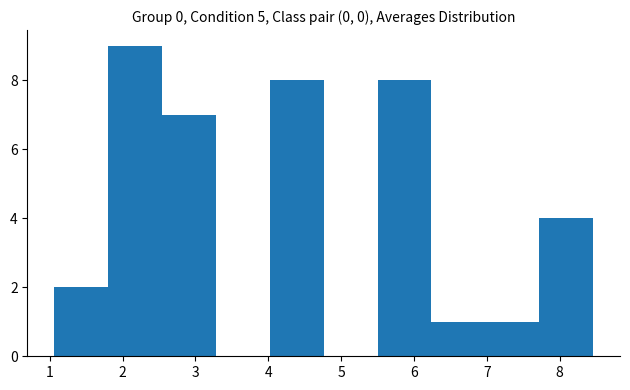

Reading left to right, transcribe this chart: for each bar, give the range it covers on the x-axis and its height. Neither the bar edges nor the heights are printed on the chart, so give them approximately, as read against the axes.

1.1 to 1.8: 2
1.8 to 2.5: 9
2.5 to 3.3: 7
3.3 to 4.0: 0
4.0 to 4.8: 8
4.8 to 5.5: 0
5.5 to 6.2: 8
6.2 to 7.0: 1
7.0 to 7.7: 1
7.7 to 8.5: 4